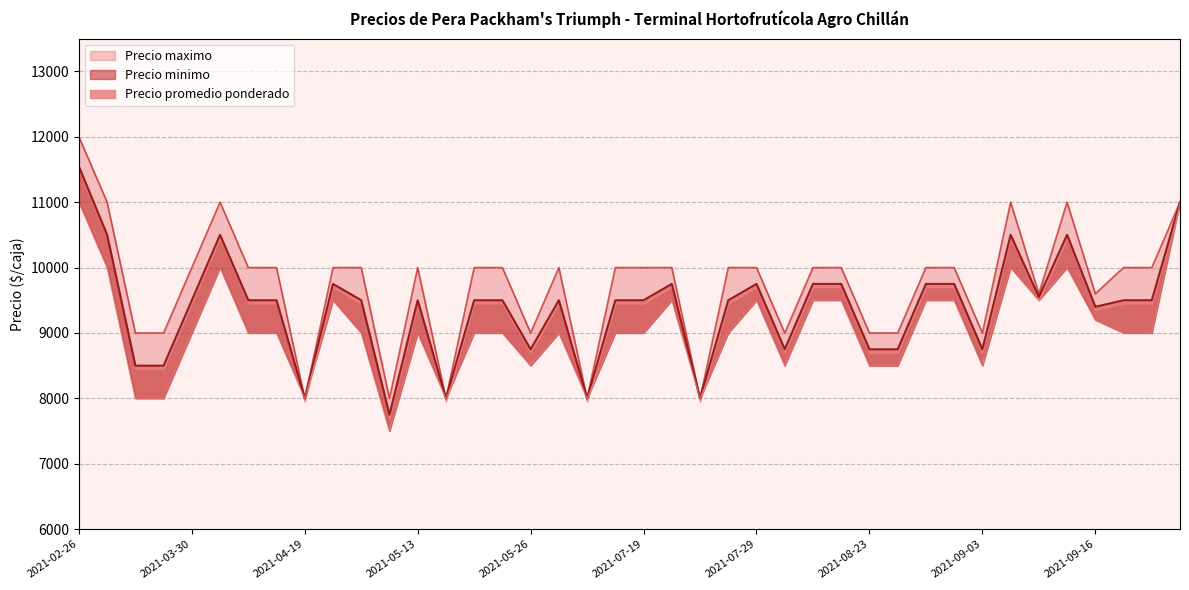

The value of Precio maximo at 2021-09-07 is 5711. True or false?

False